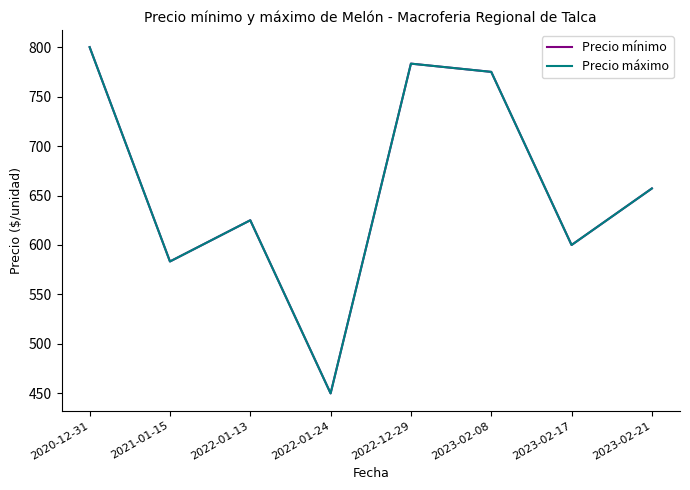

At which category does the chart reach its peak across all series?

2020-12-31